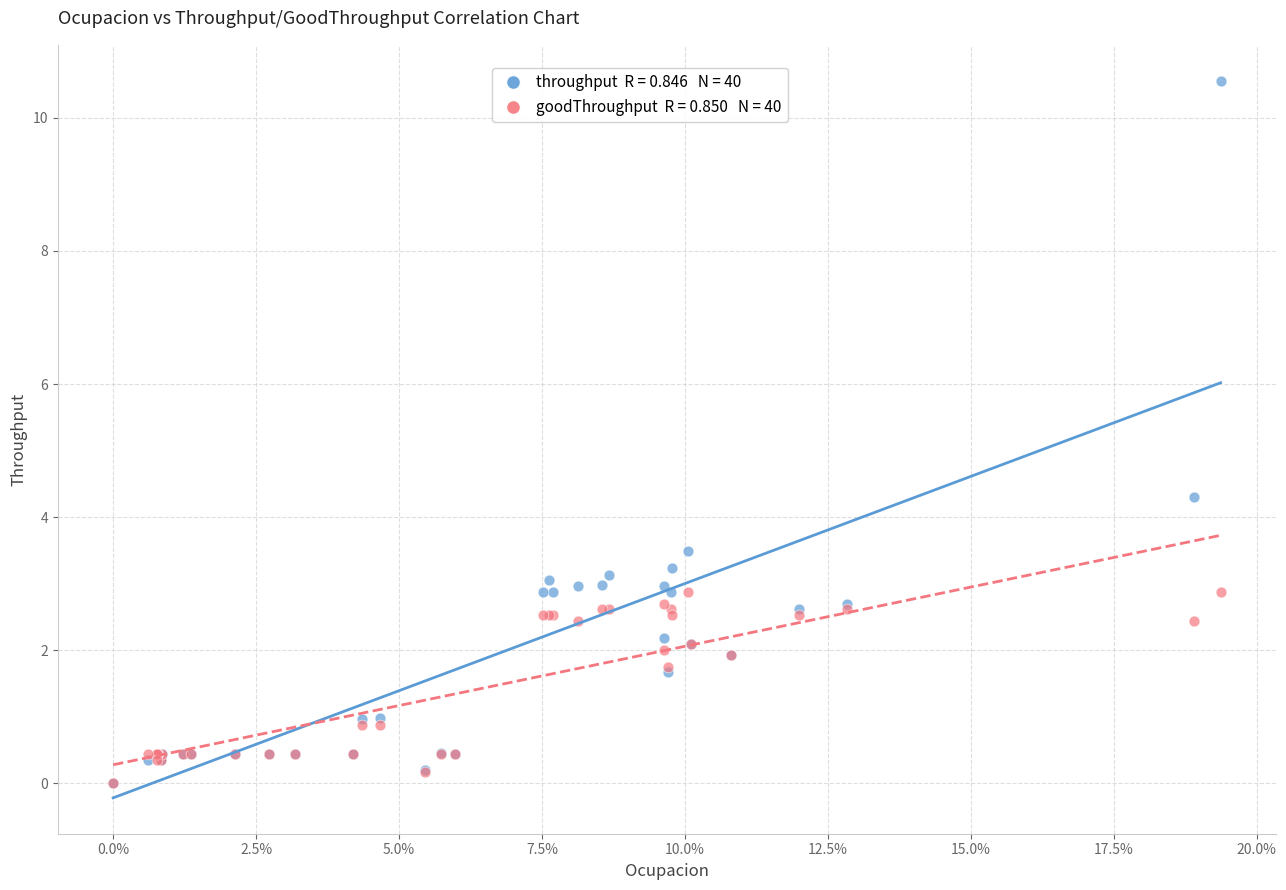

Across all series, what Y value is closest to 5?

4.3